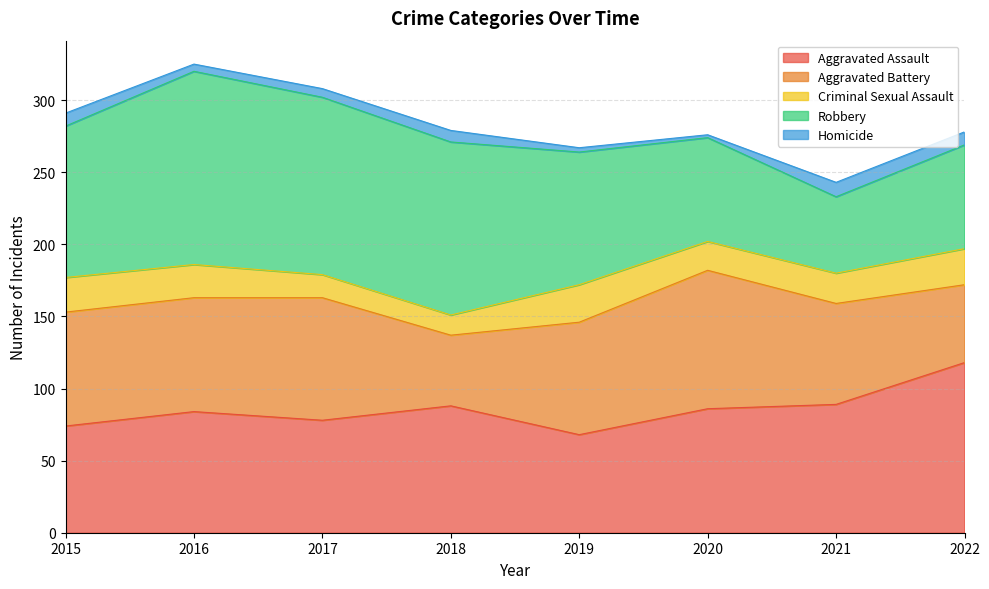

What is the maximum value shown in the chart?

134